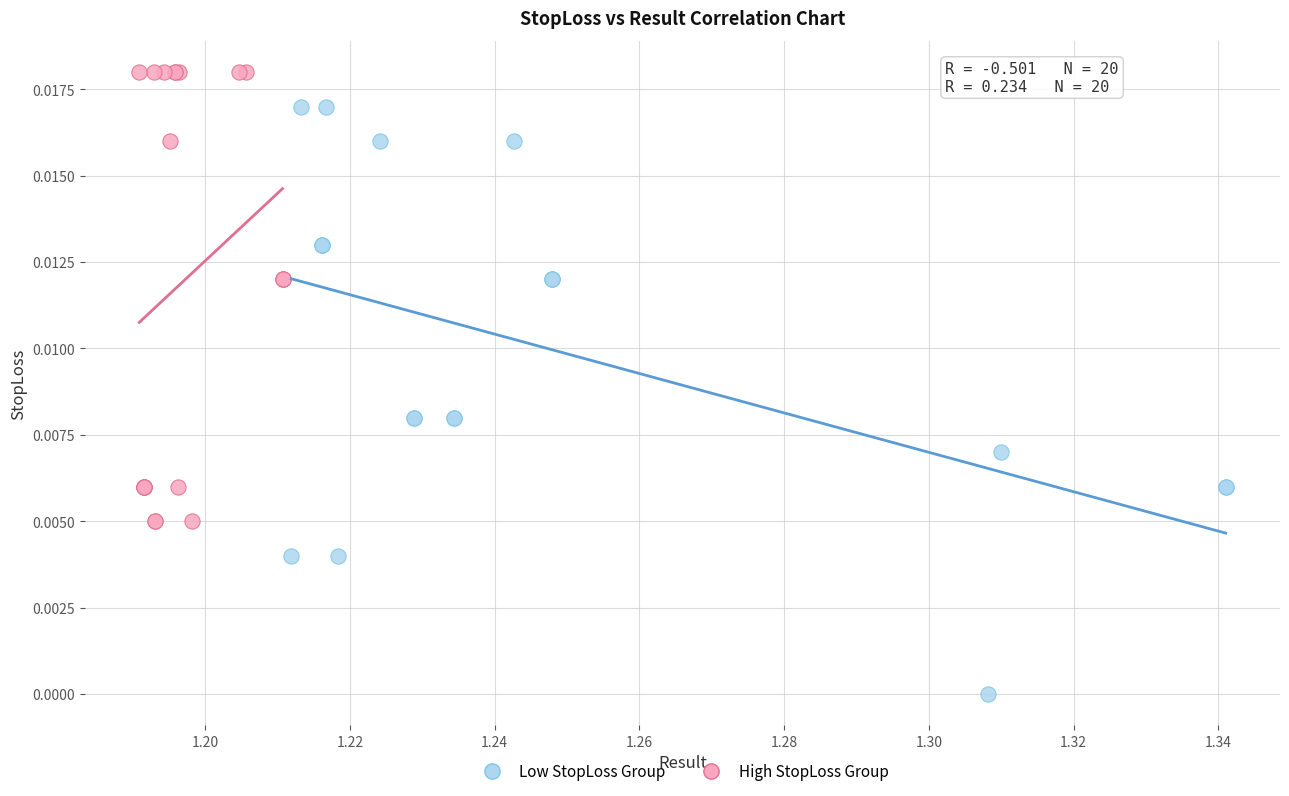

Which series reaches the maximum Y coordinate?

High StopLoss Group